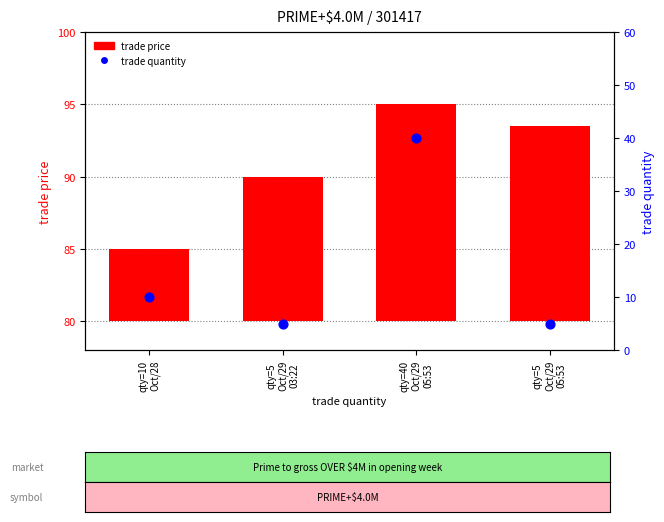

Is the value of trade quantity at qty=10
Oct/28 greater than the value of trade price at qty=5
Oct/29
03:22?

No